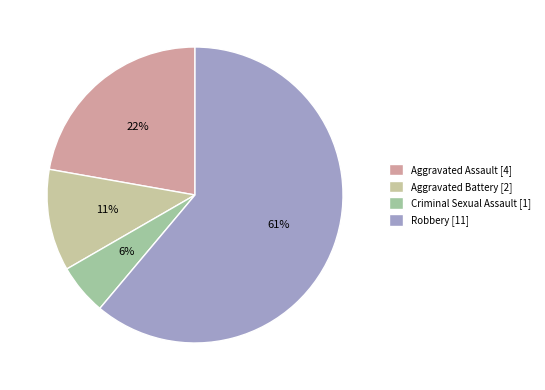

To the nearest percent, what is the combined percentage of Robbery and Criminal Sexual Assault?

67%